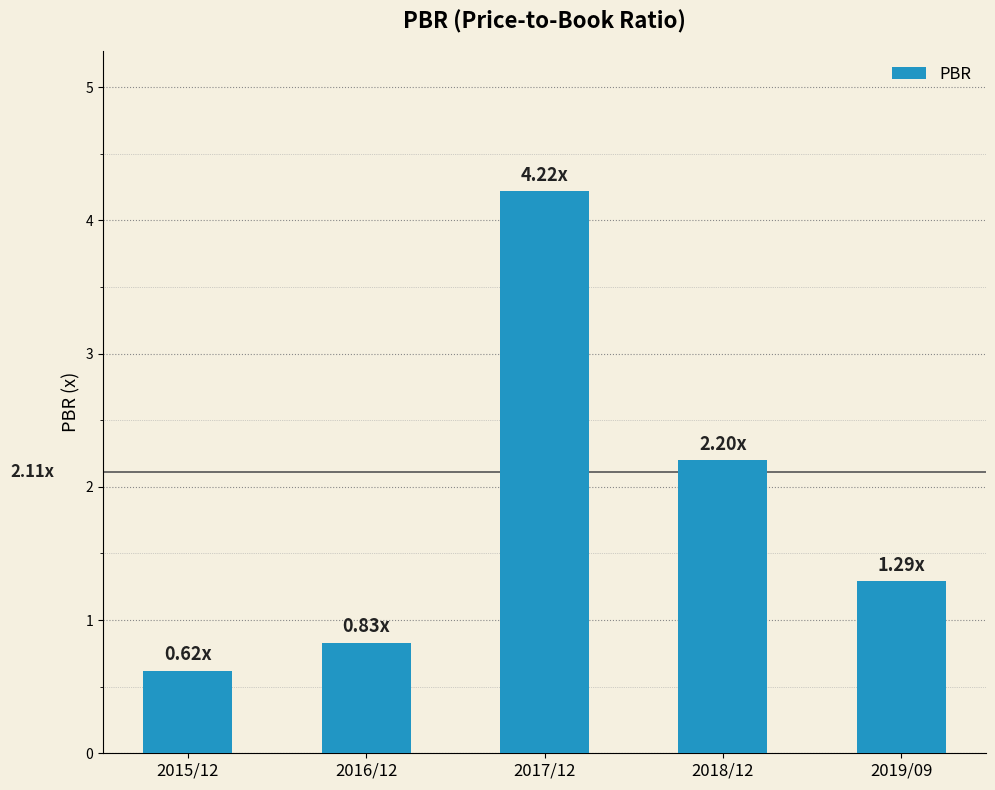

What is the label of the 2nd bar from the right?

2018/12